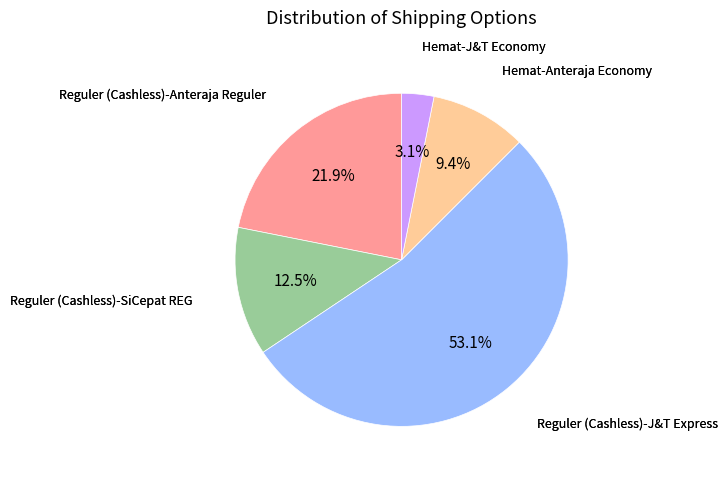

To the nearest percent, what is the difference between the largest and smallest slice percentages?

50%